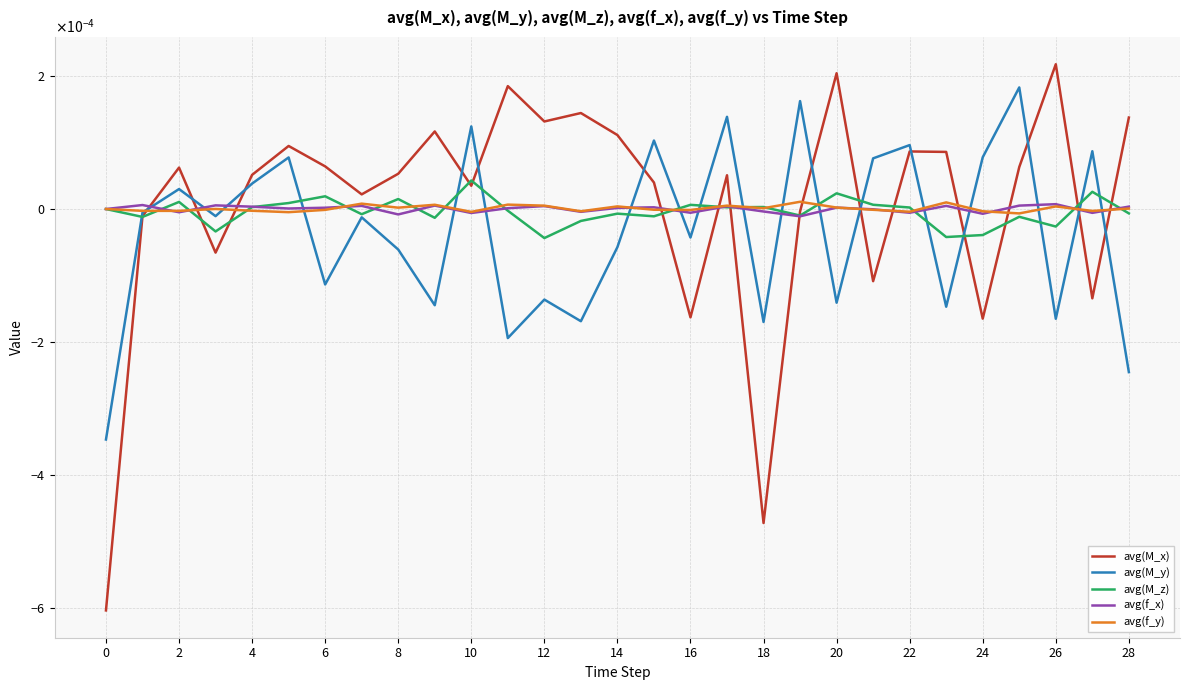

What is the label of the 4th point from the left?

6